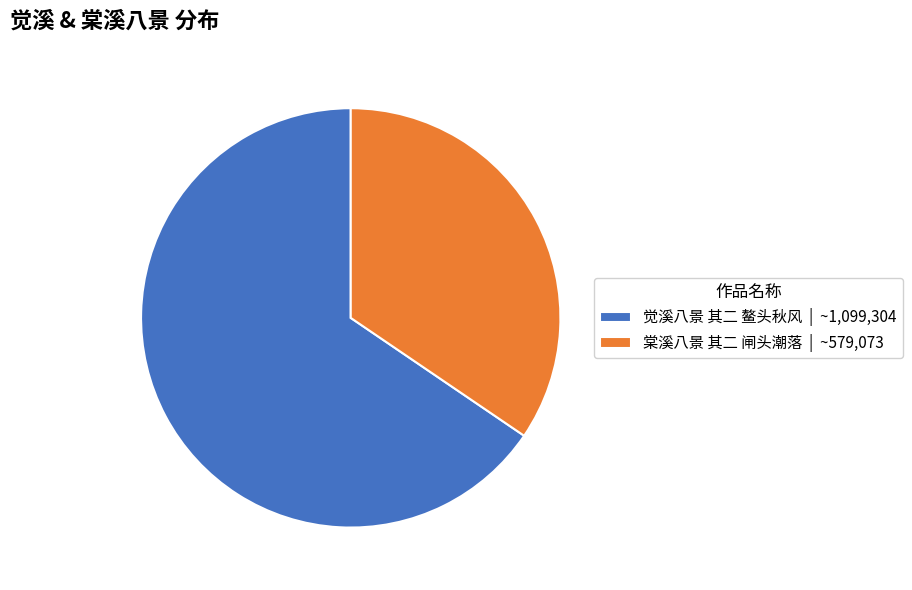

Is the sum of 棠溪八景 其二 闸头潮落 | ~579,073 and 觉溪八景 其二 鳌头秋风 | ~1,099,304 greater than half?

Yes